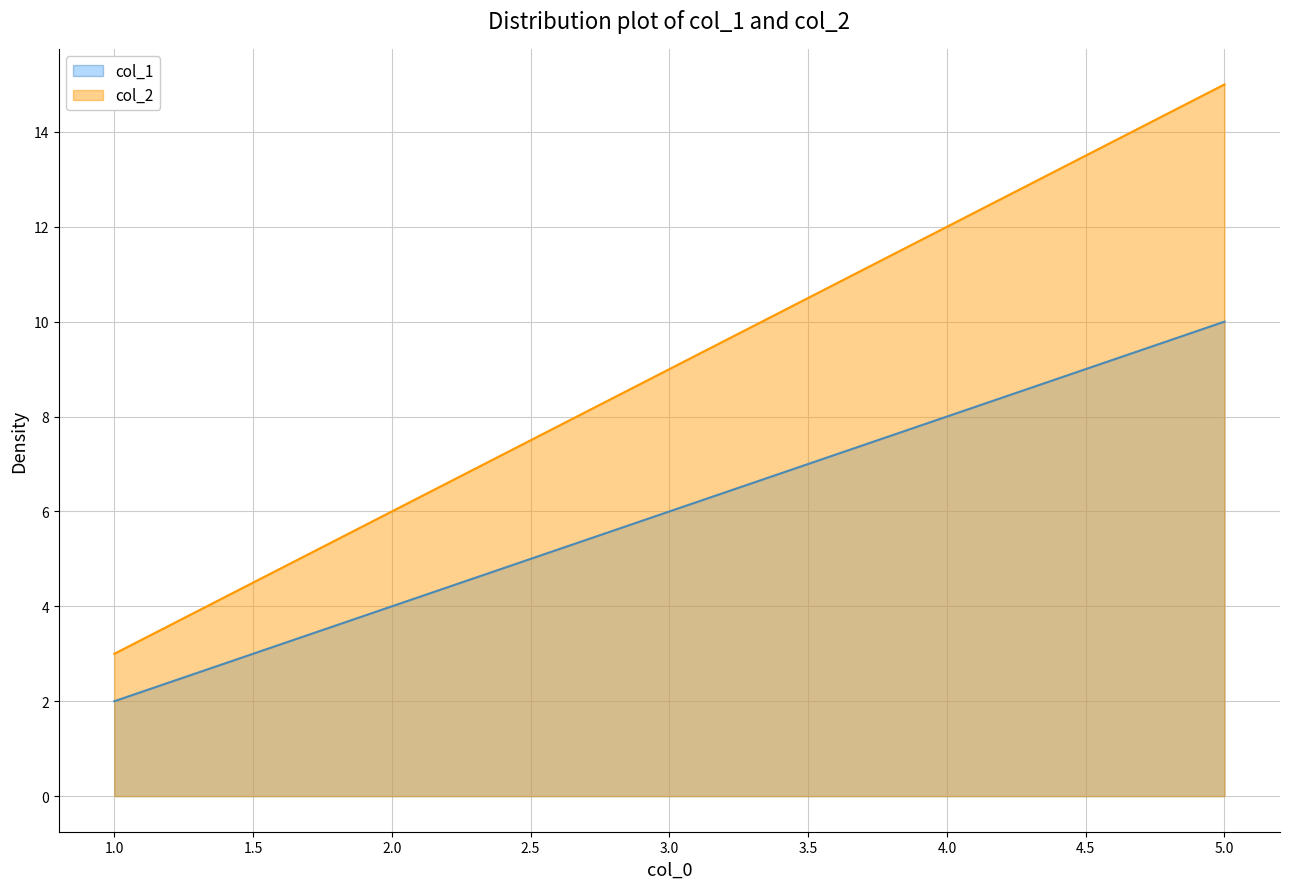

How many lines are shown in the chart?

2